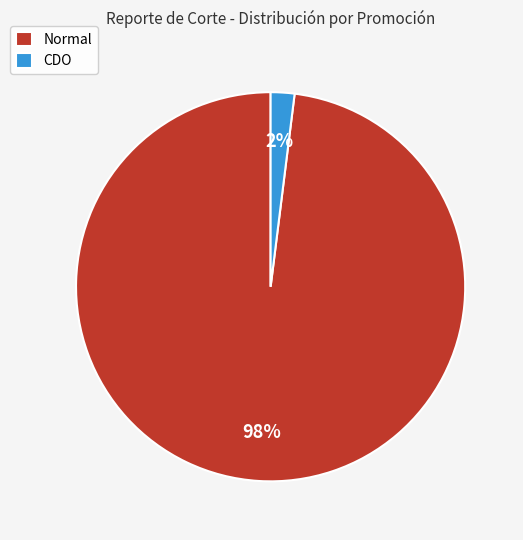

To the nearest percent, what is the combined percentage of CDO and Normal?

100%